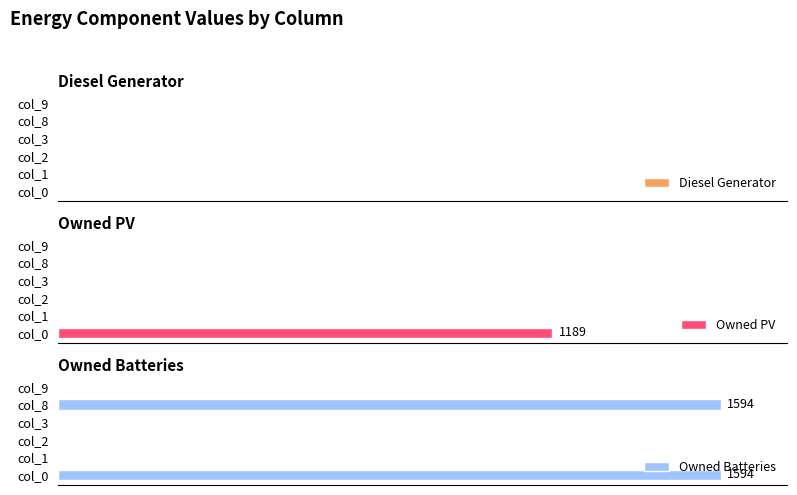

At how many categories does at least one series exceed 266?

2